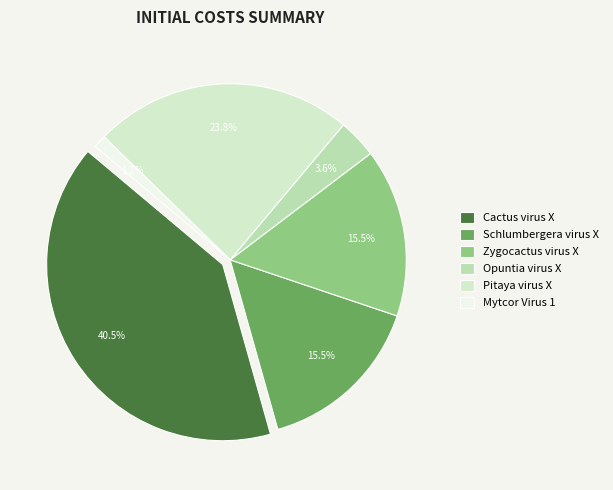

What percentage is the Pitaya virus X slice, to the nearest percent?

24%